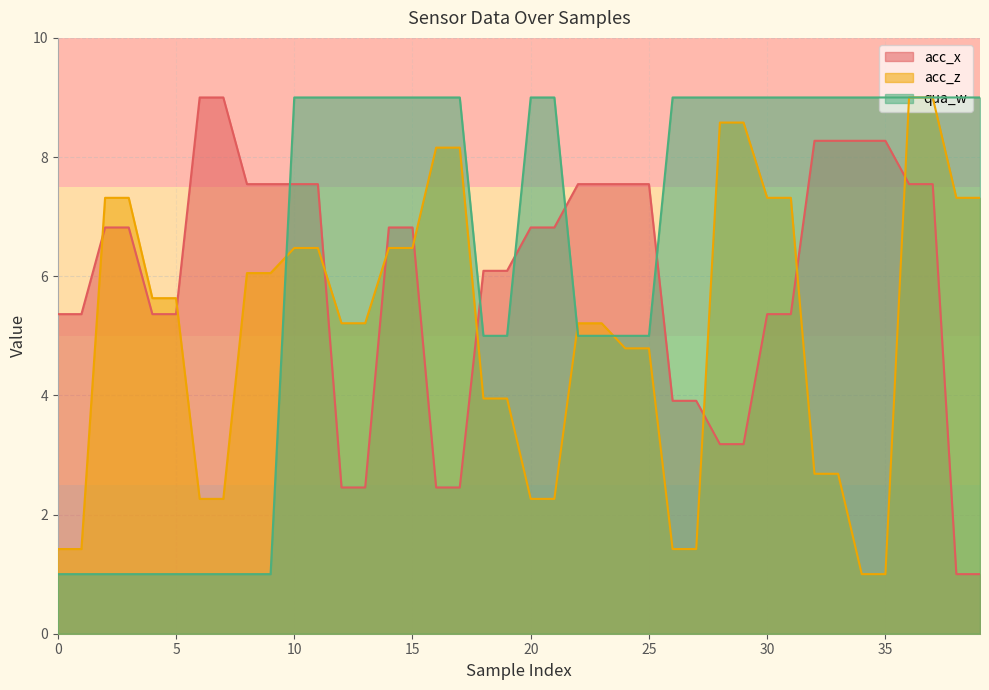

What is the difference between the maximum and second lowest values in the acc_z series?

8.0